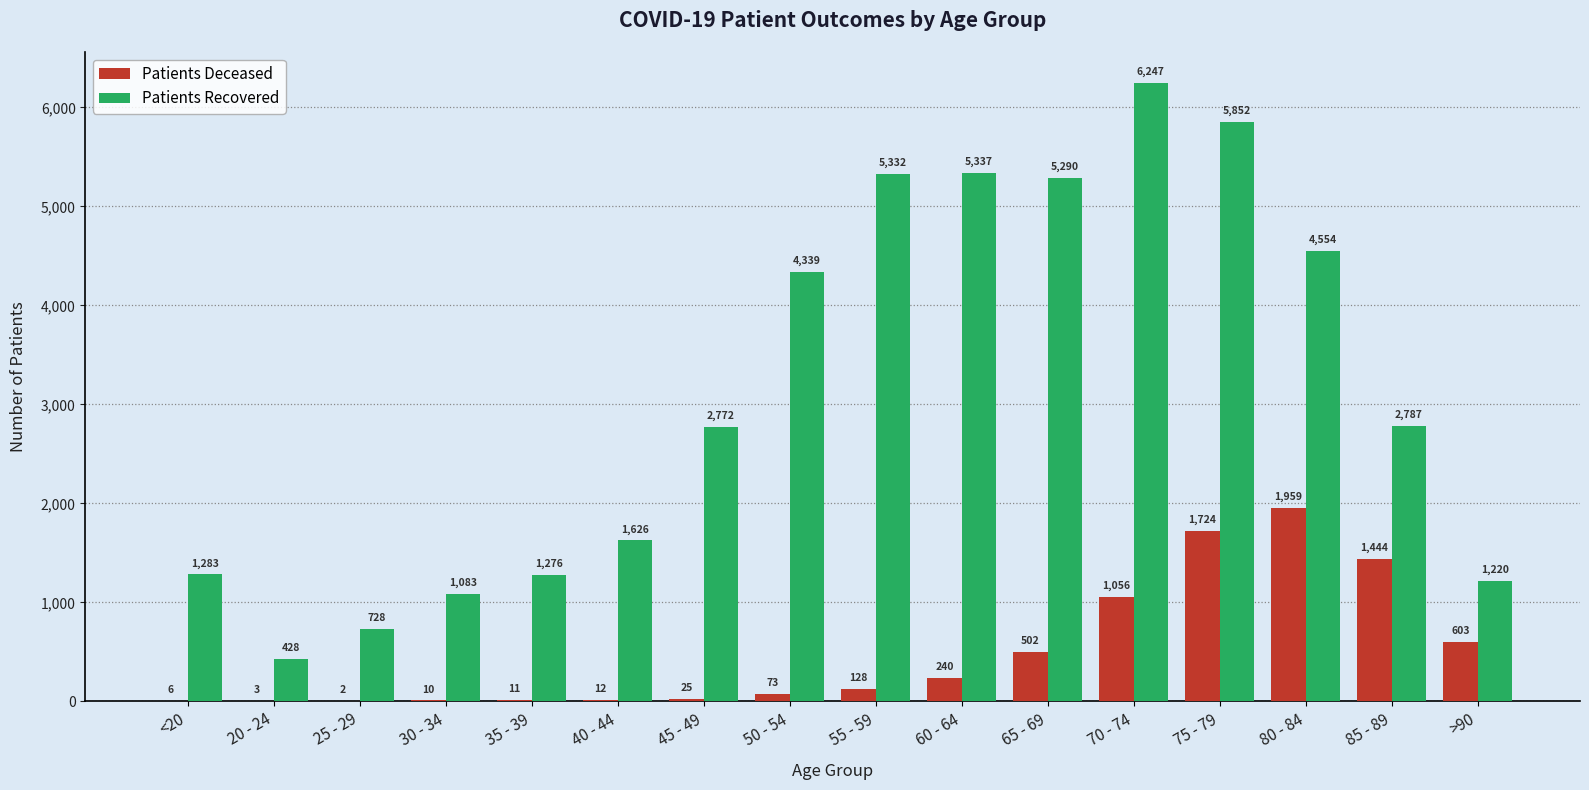

How many groups of bars are there?

16